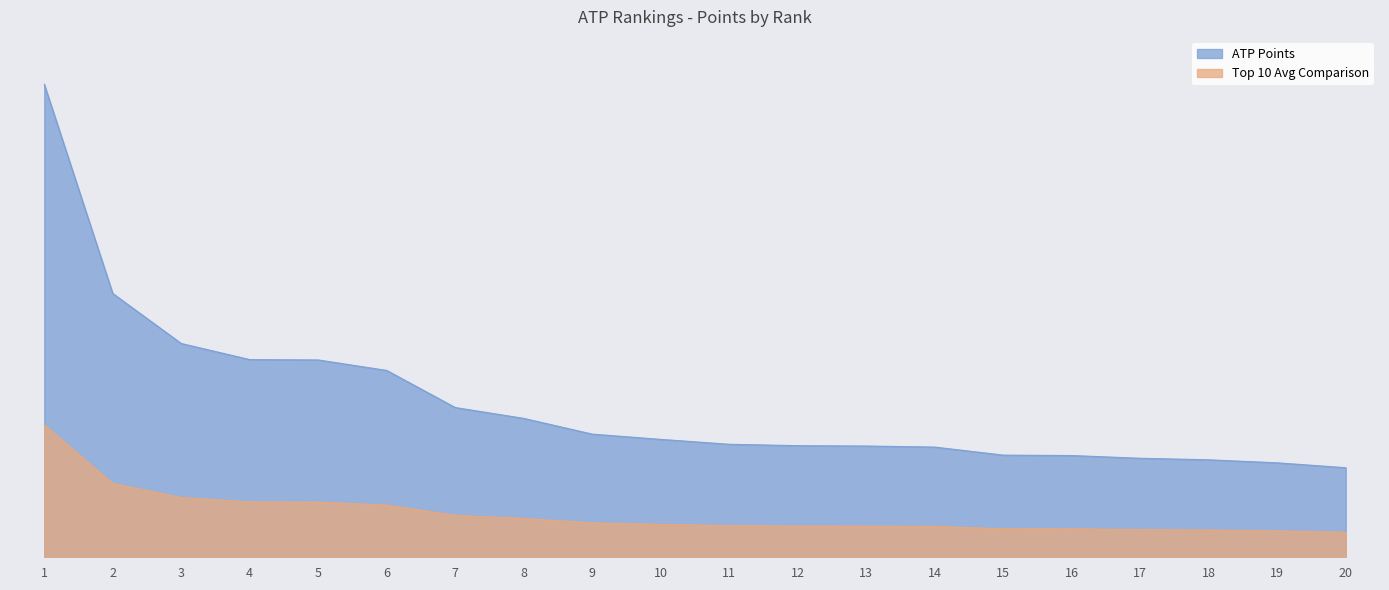

What is the change in value from 16 to 18?

-61